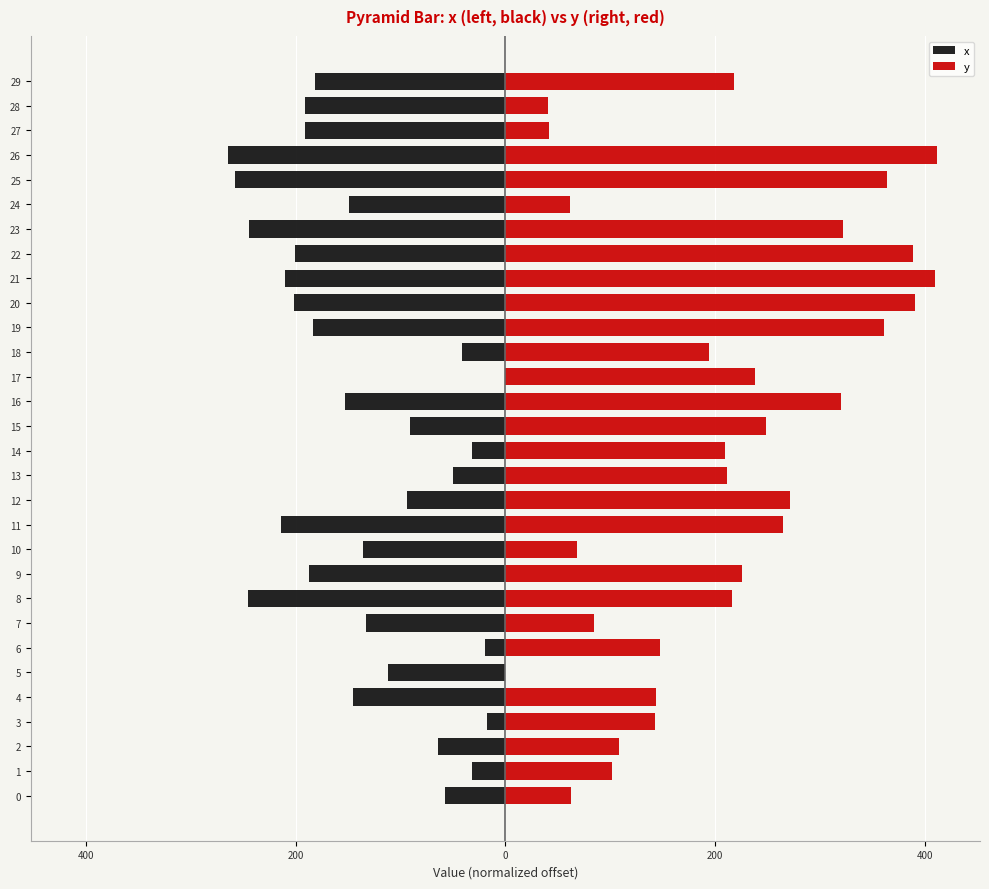

Reading left to right, list all the values displayed in this chart.

x: -57.4	-31.7	-64.3	-17.4	-145.0	-112.3	-18.9	-132.6	-245.5	-186.8	-135.9	-213.6	-93.3	-49.6	-32.0	-90.8	-152.7	0.0	-41.3	-183.4	-201.7	-210.2	-200.8	-243.9	-149.0	-257.3	-264.2	-190.7	-191.0	-181.0
y: 63.0	101.9	108.3	142.8	144.0	0.0	147.3	84.0	215.9	225.9	68.2	264.8	271.7	211.1	209.7	248.5	320.1	238.0	193.6	360.7	390.3	409.8	388.7	321.9	61.8	363.5	411.3	41.2	41.1	217.8